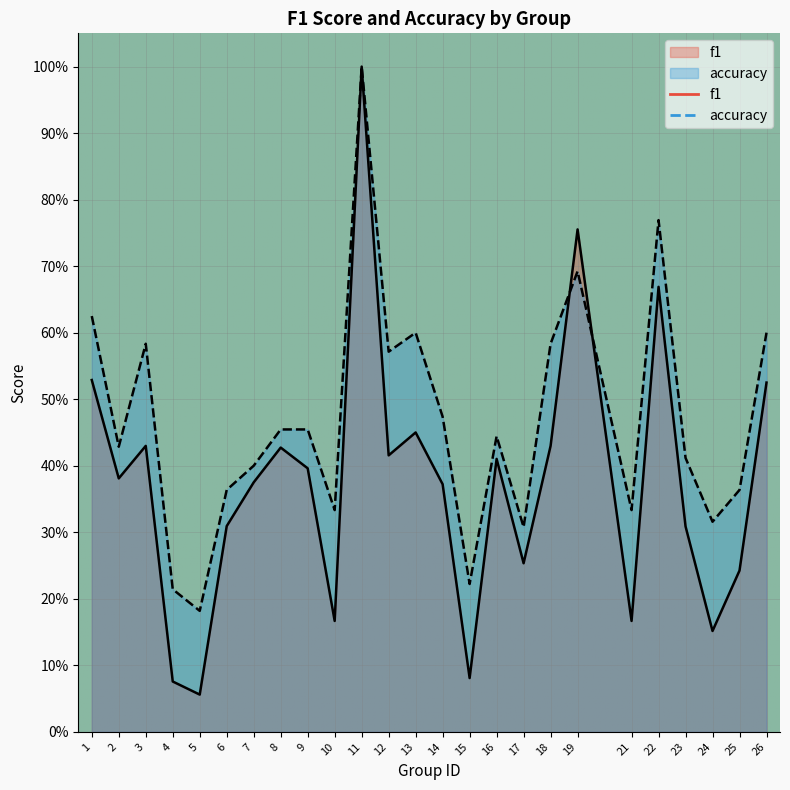

At which category is the sum across all series the highest?

11